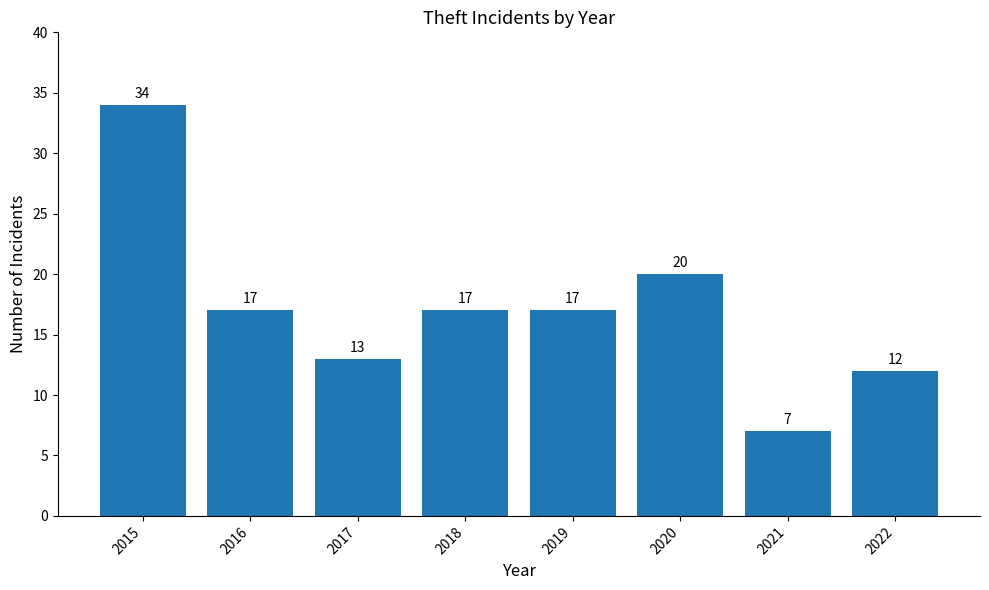

What is the value of the 4th bar from the left?

17